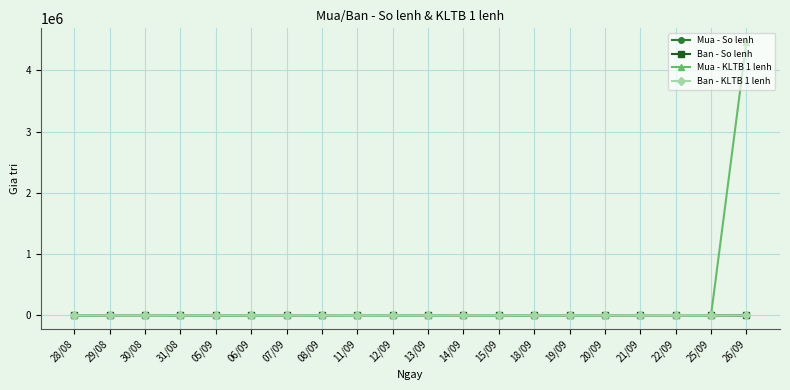

How many data points in Ban - KLTB 1 lenh are less than 1975?

10